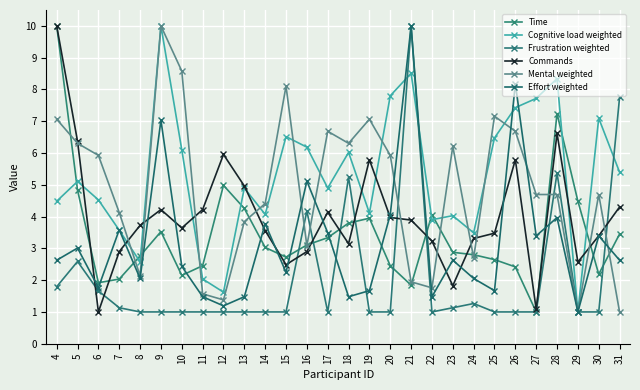

After their last crossing, which series has the higher values: Time or Frustration weighted?

Frustration weighted